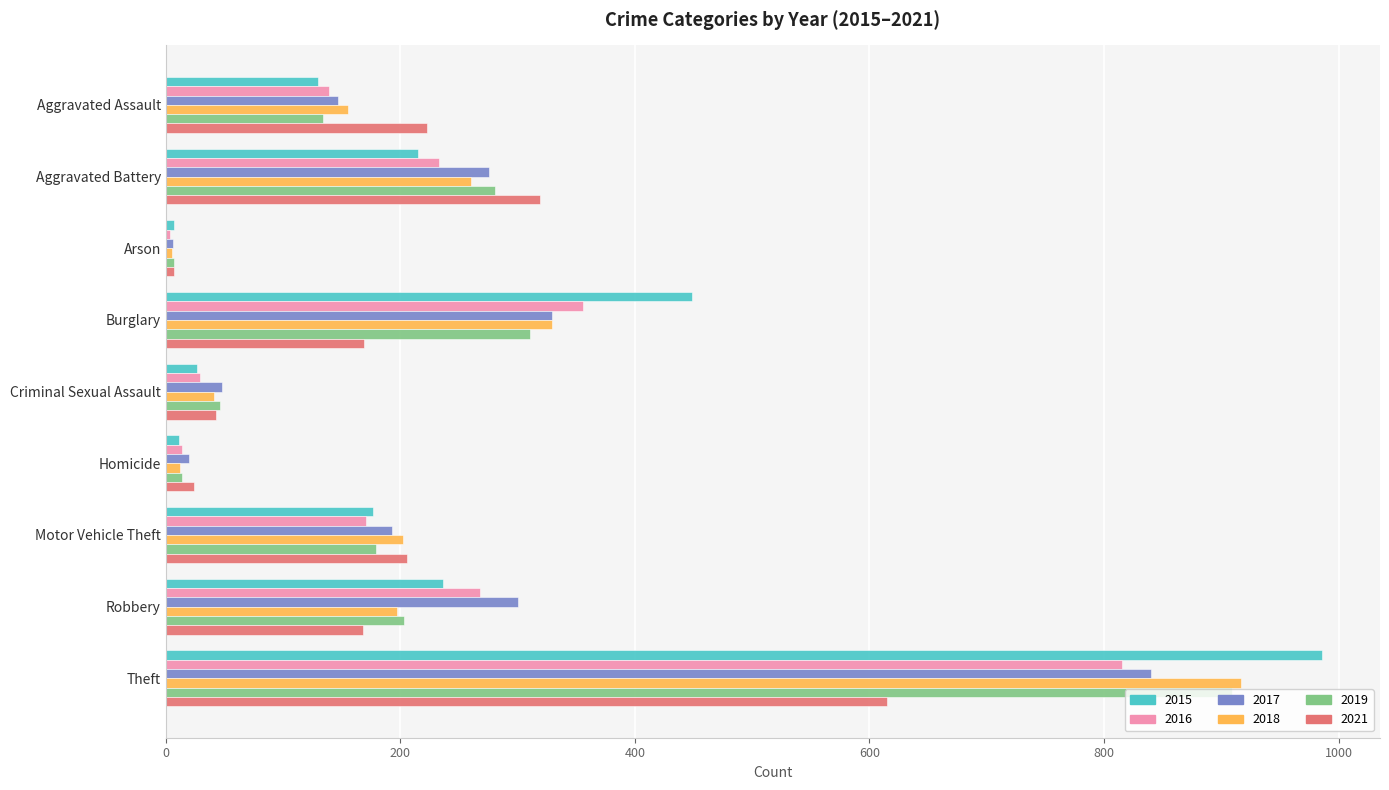

What is the spread (max minus min) of values at Aggravated Assault?

93